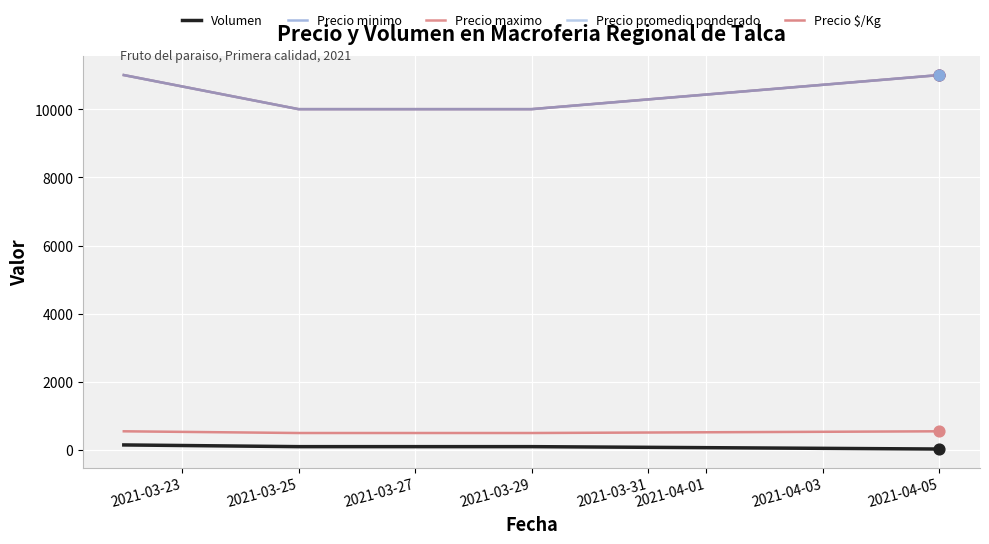

At how many categories does at least one series exceed 253?

4